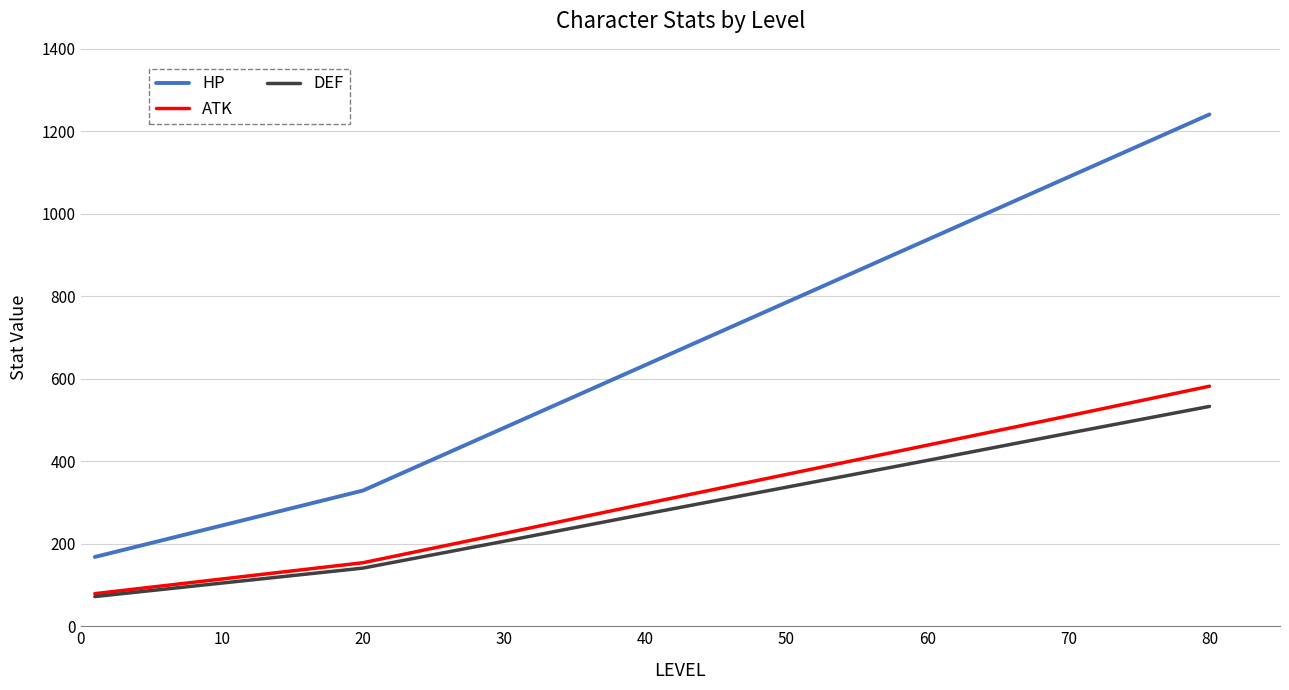

What is the highest value of the HP series?

1241